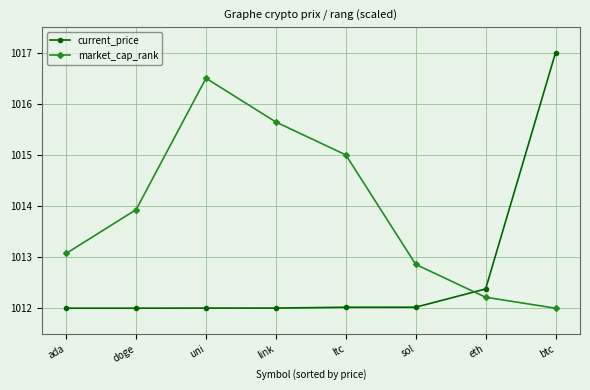

What is the value of the market_cap_rank point at the 7th from the left?

1012.2